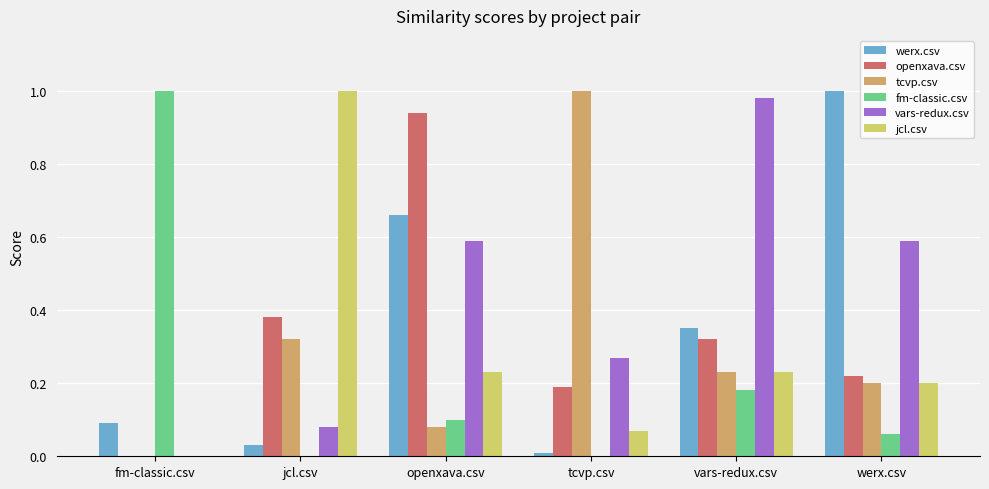

The openxava.csv series shows 0.2 at tcvp.csv. True or false?

True